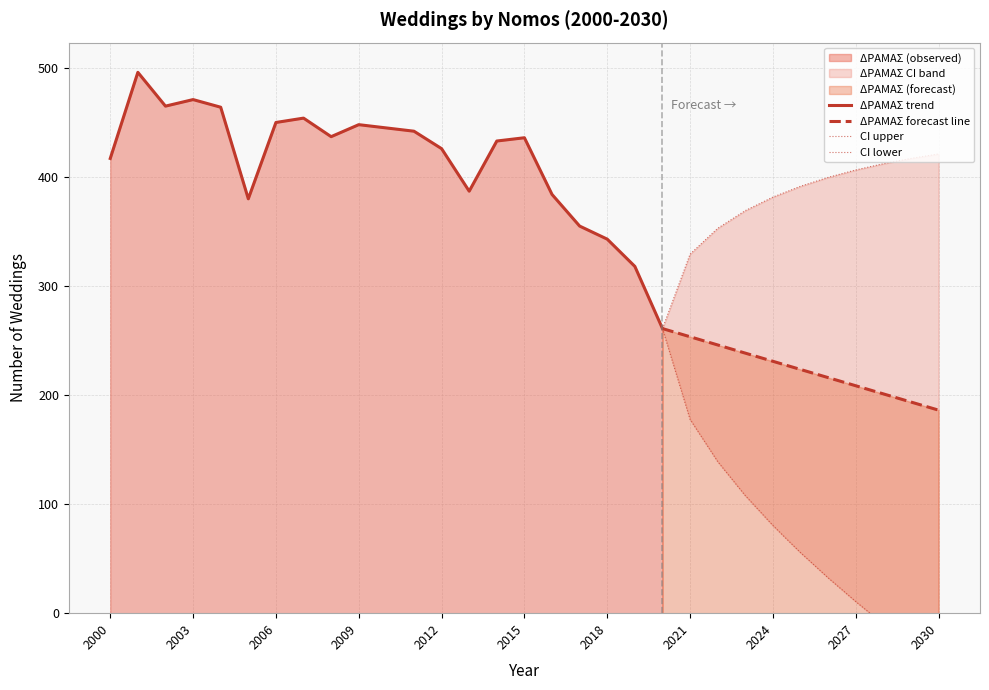

Between 2025 and 2019, which is larger?

2019